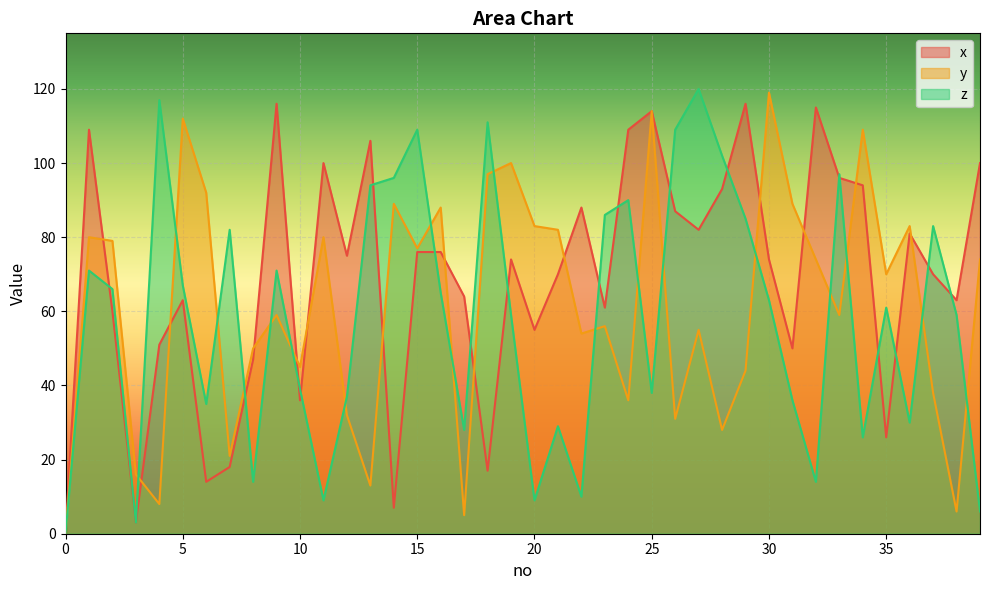

How many values in z are above zero?

39